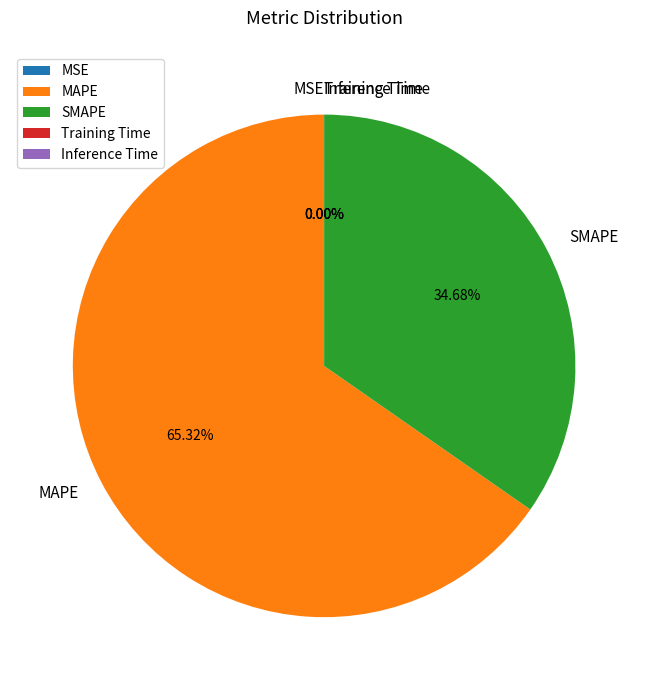

Which category has the biggest portion of the pie?

MAPE